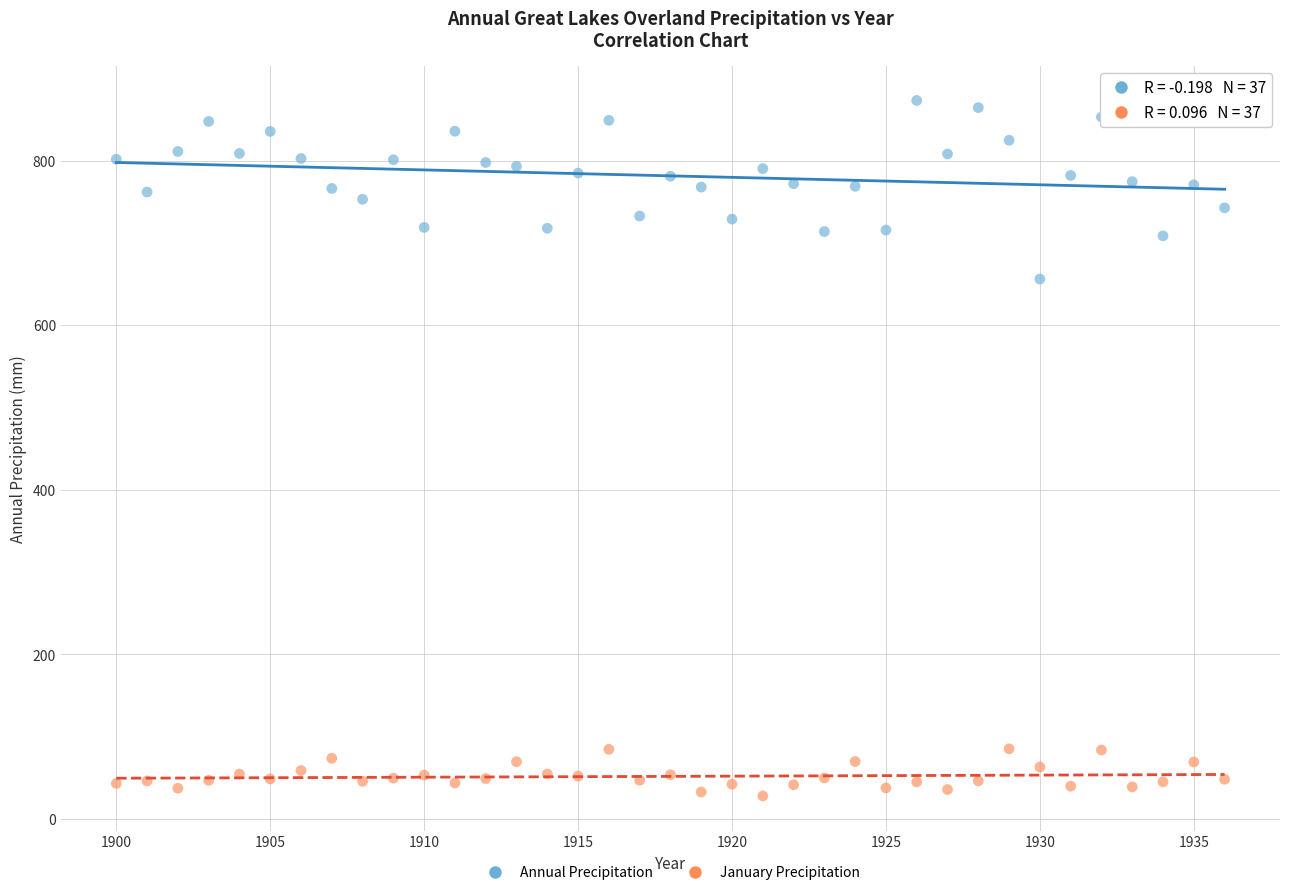

Which series has the widest spread of Y values?

Annual Precipitation